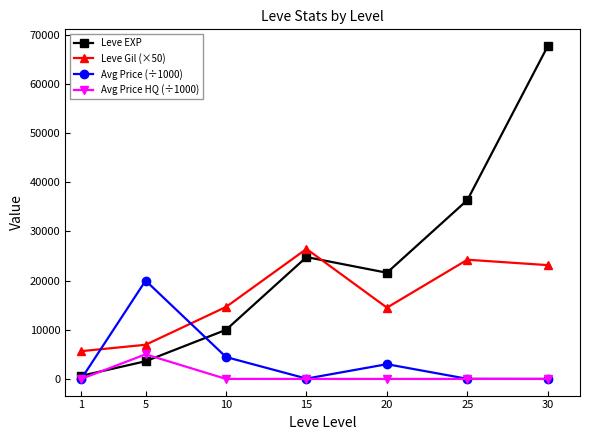

The Leve Gil (×50) series shows 2401.5 at 5. True or false?

False